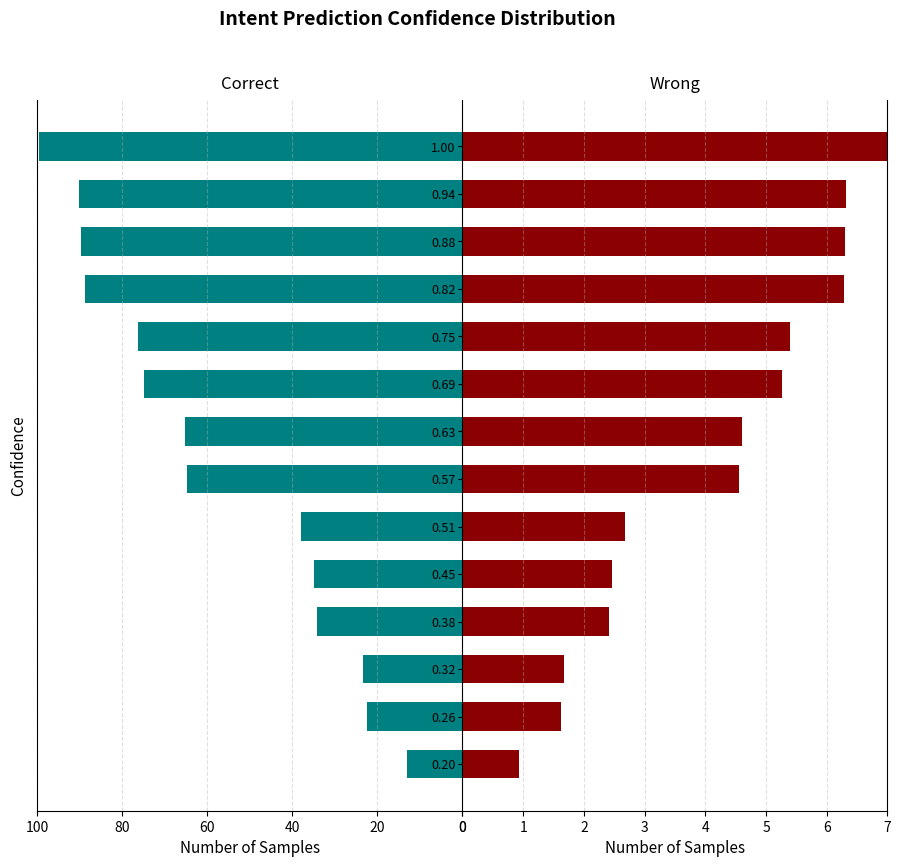

What is the highest value of the col_0 series?

99.7